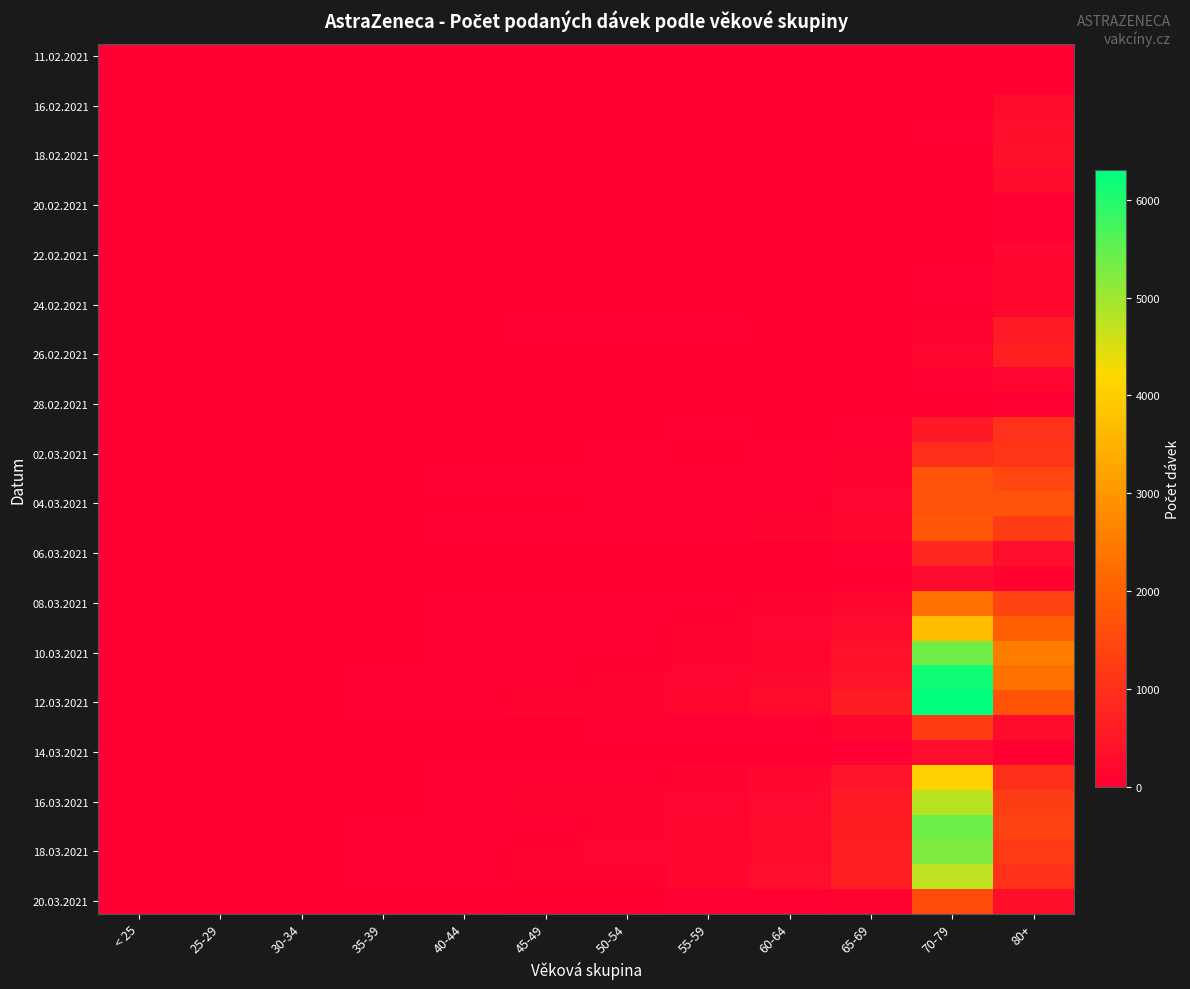

How many distinct data groups are displayed?

35